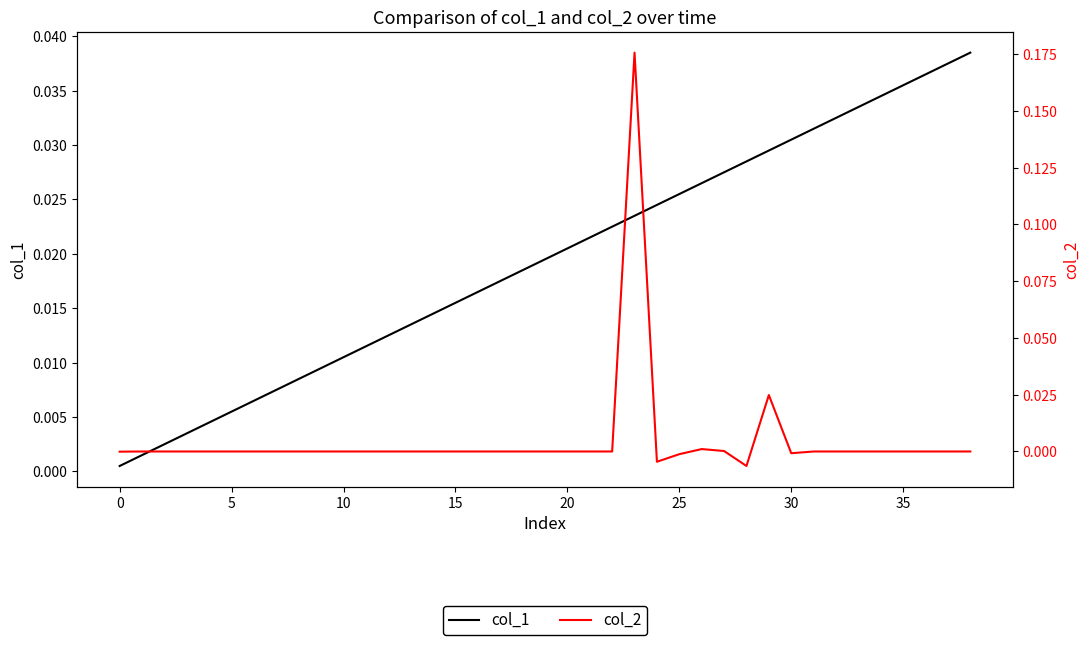

True or false: col_1 has more than 0 points higher than both neighbors.

False